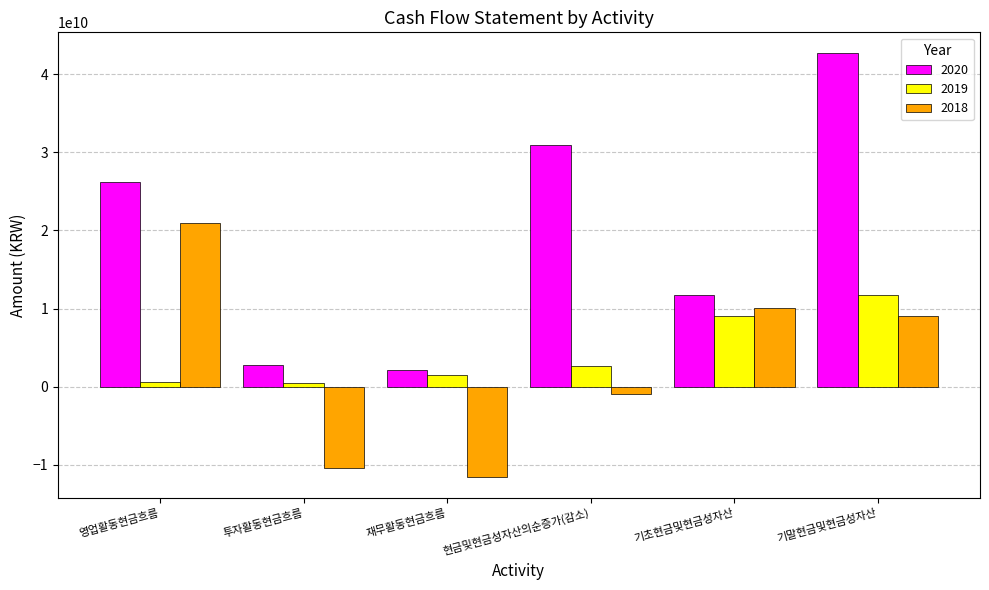

How many bars are there in total?

18